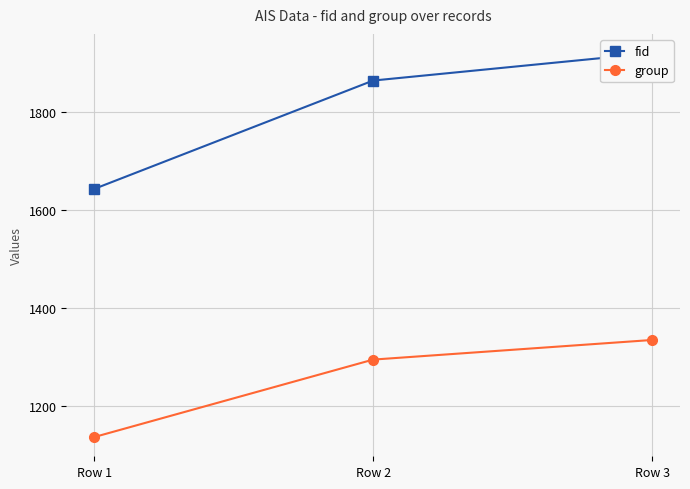

What is the value of the fid point at the 1st from the left?

1643